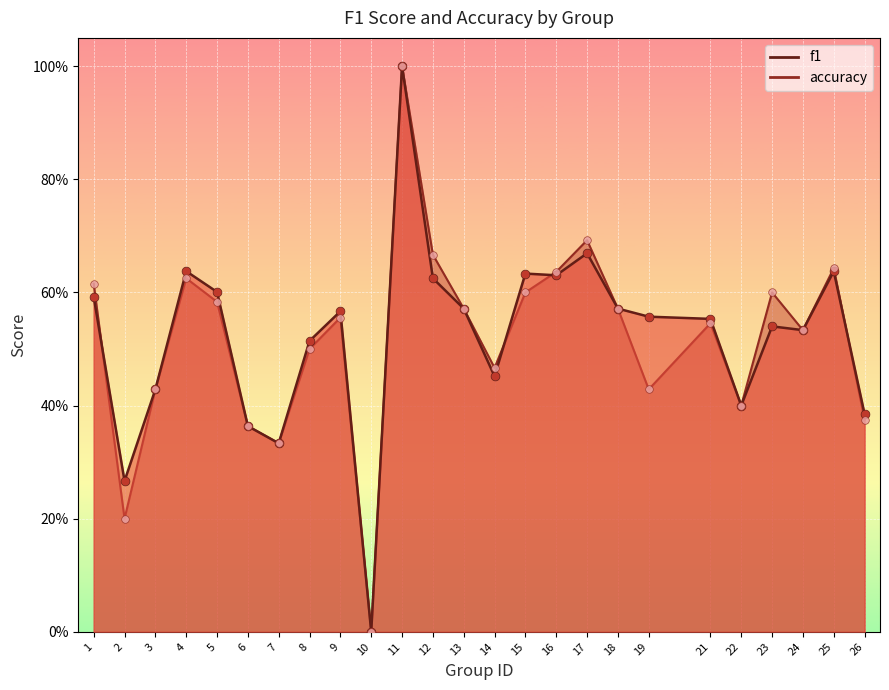

Which series contains the lowest Y value?

f1